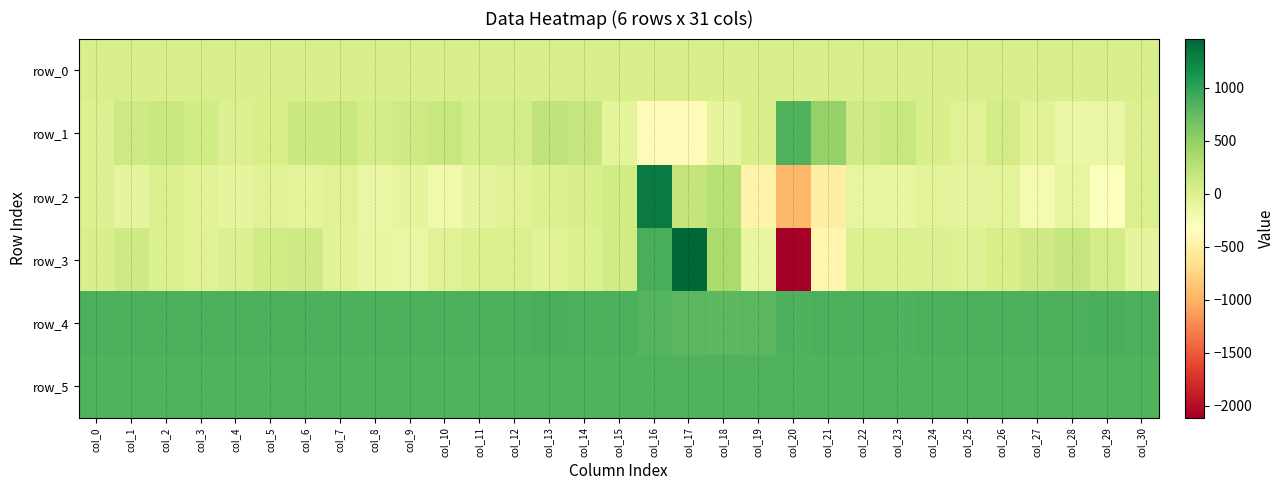

Is it true that row_5 equals 1414.5 at col_20?

False